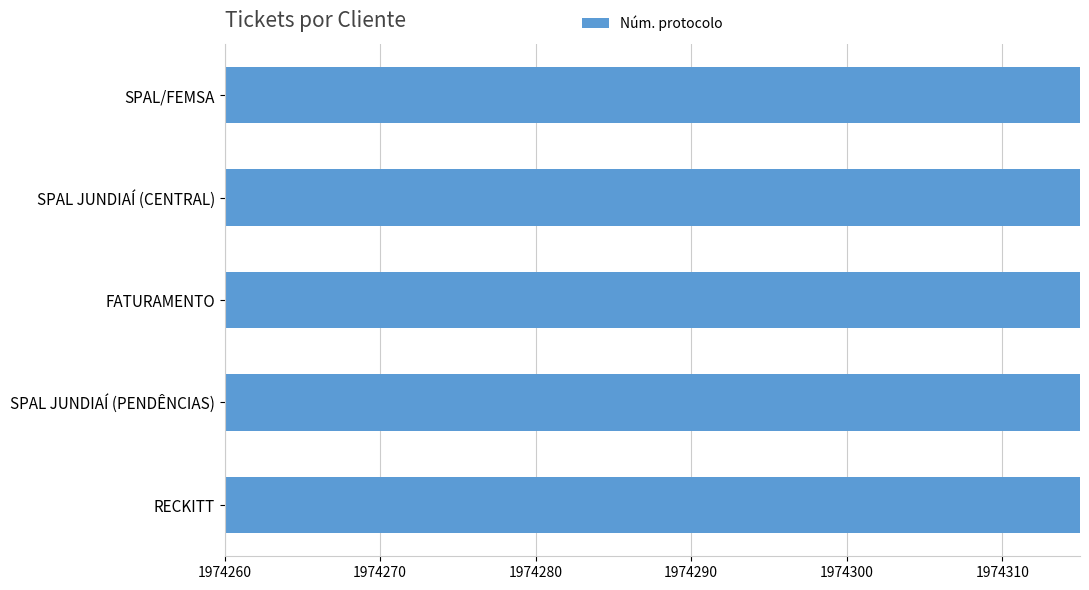

What is the greatest value displayed?

1974308